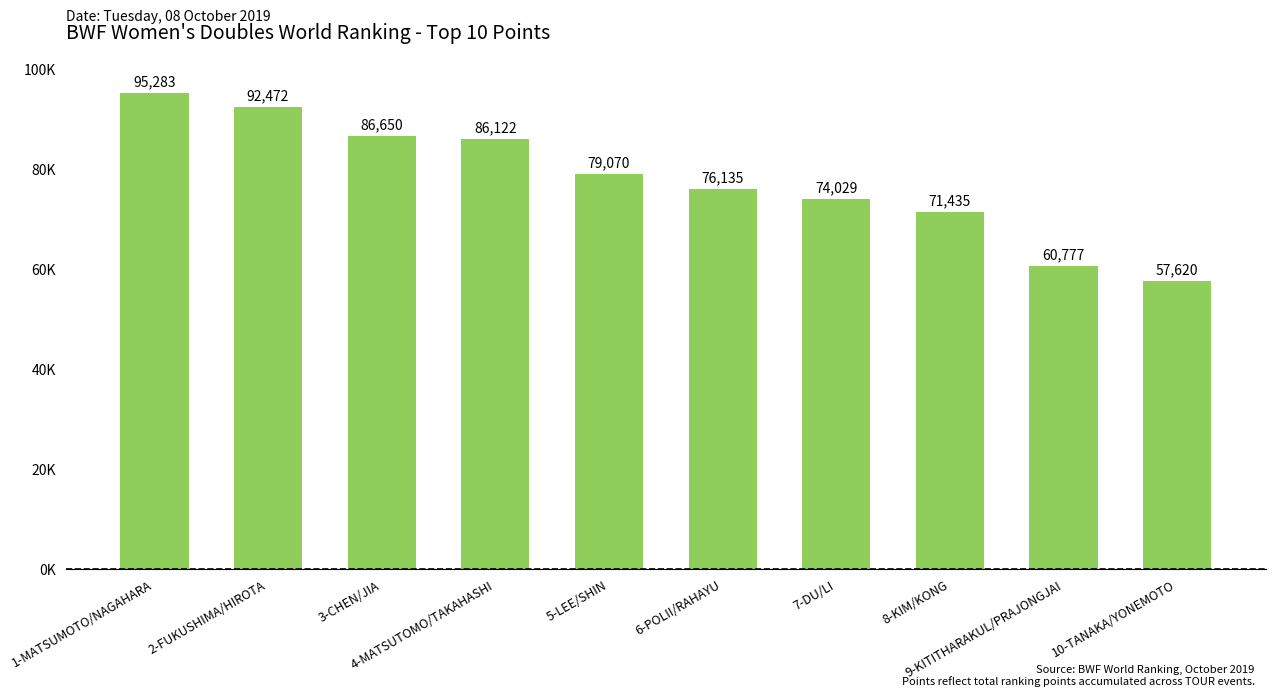

Are the bars horizontal?

No